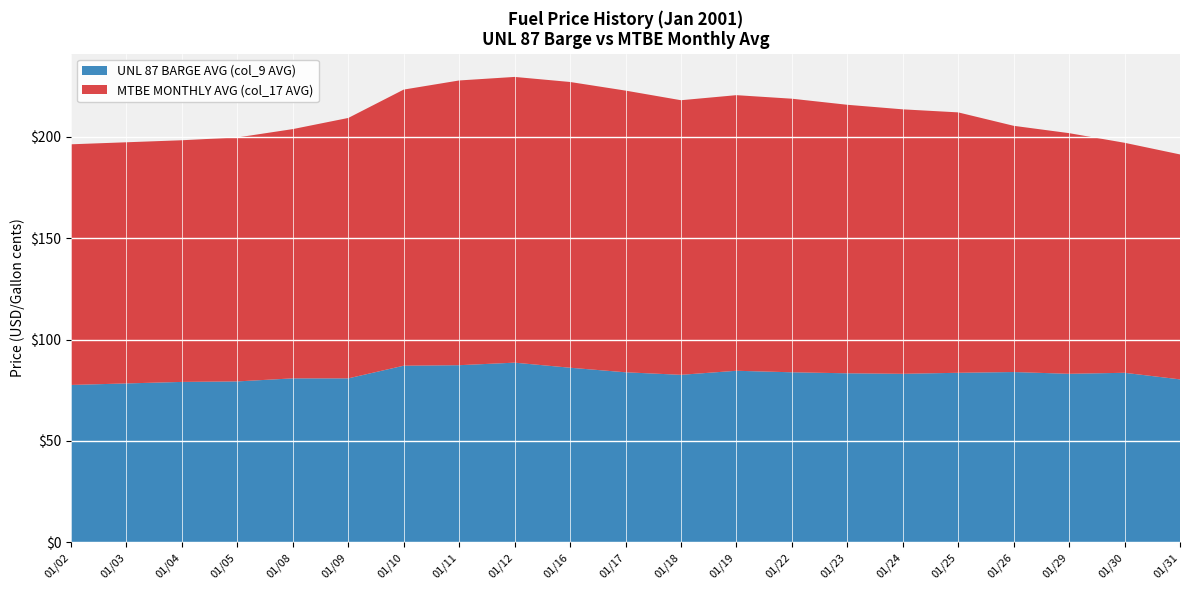

Reading left to right, what are all the values shown in this chart?

UNL 87 BARGE AVG (col_9 AVG): 20010102=77.6	20010103=78.4	20010104=79.1	20010105=79.4	20010108=80.9	20010109=80.9	20010110=87.1	20010111=87.4	20010112=88.6	20010116=86.1	20010117=83.9	20010118=82.6	20010119=84.6	20010122=83.9	20010123=83.4	20010124=83.1	20010125=83.6	20010126=84.0	20010129=83.1	20010130=83.6	20010131=80.4
MTBE MONTHLY AVG (col_17 AVG): 20010102=118.8	20010103=119.0	20010104=119.2	20010105=120.4	20010108=123.0	20010109=128.5	20010110=136.2	20010111=140.5	20010112=141.0	20010116=141.0	20010117=139.0	20010118=135.5	20010119=136.0	20010122=135.0	20010123=132.5	20010124=130.5	20010125=128.5	20010126=121.5	20010129=118.8	20010130=113.5	20010131=111.0